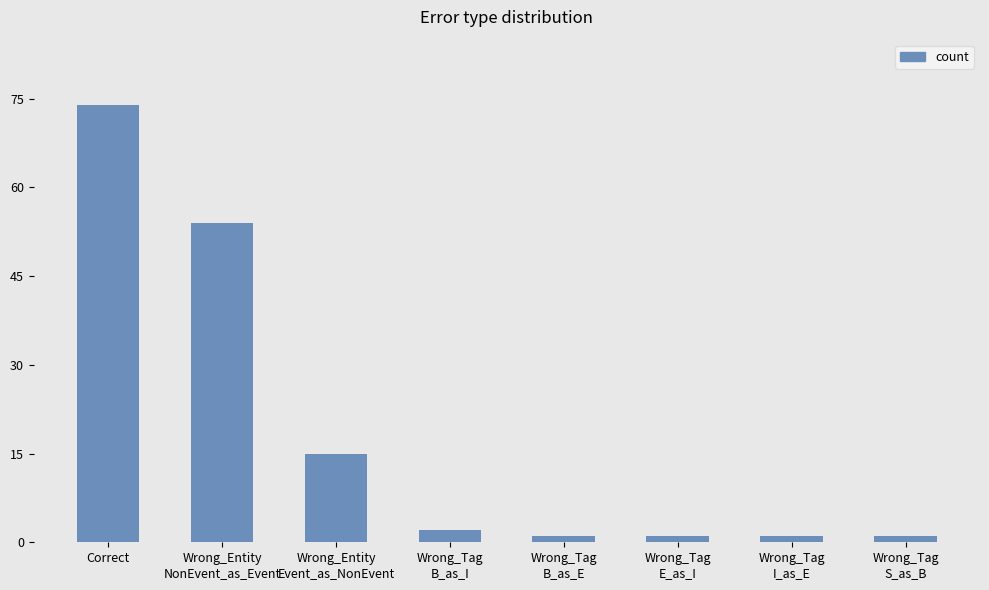

What is the sum of all values?

149